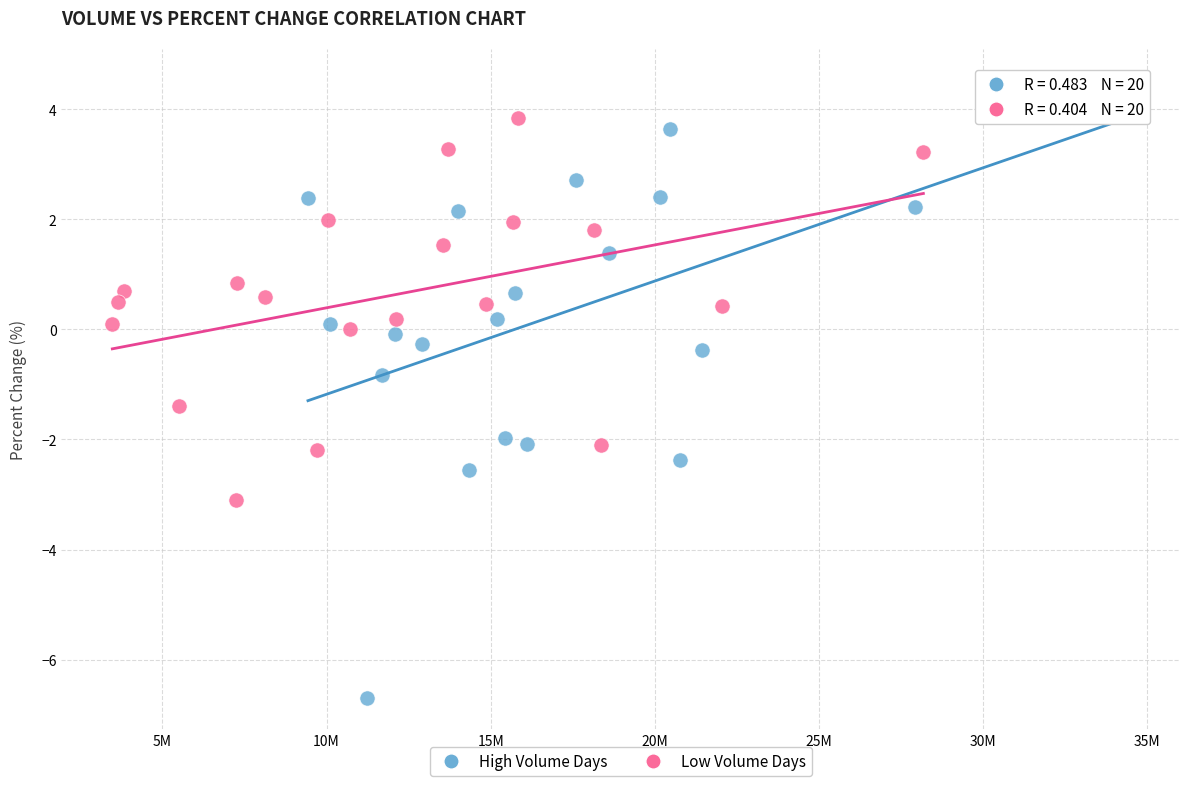

Which series has the largest Y range (max minus min)?

High Volume Days